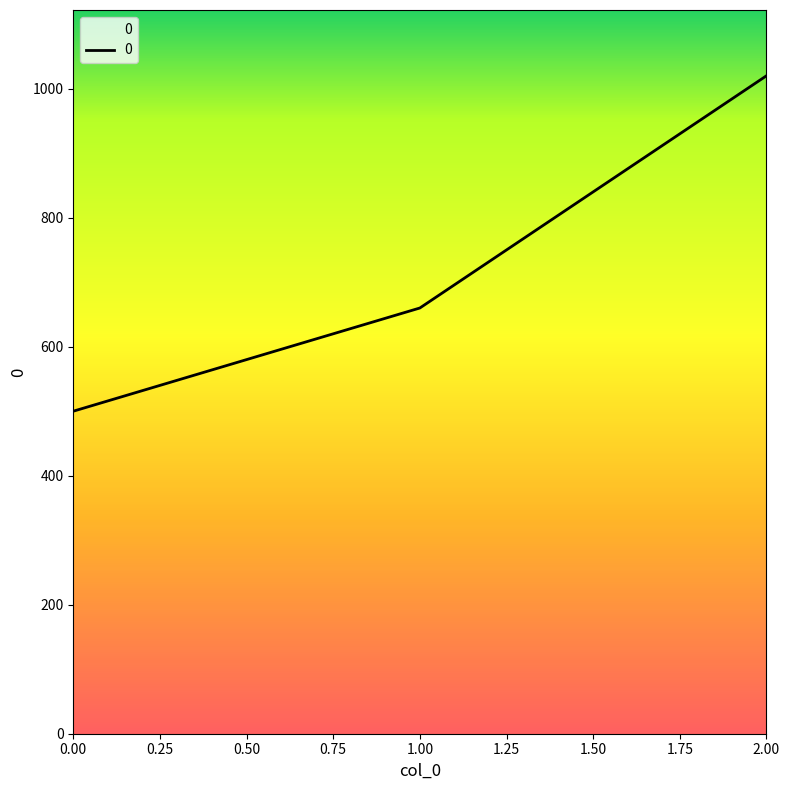

What is the average value?

727